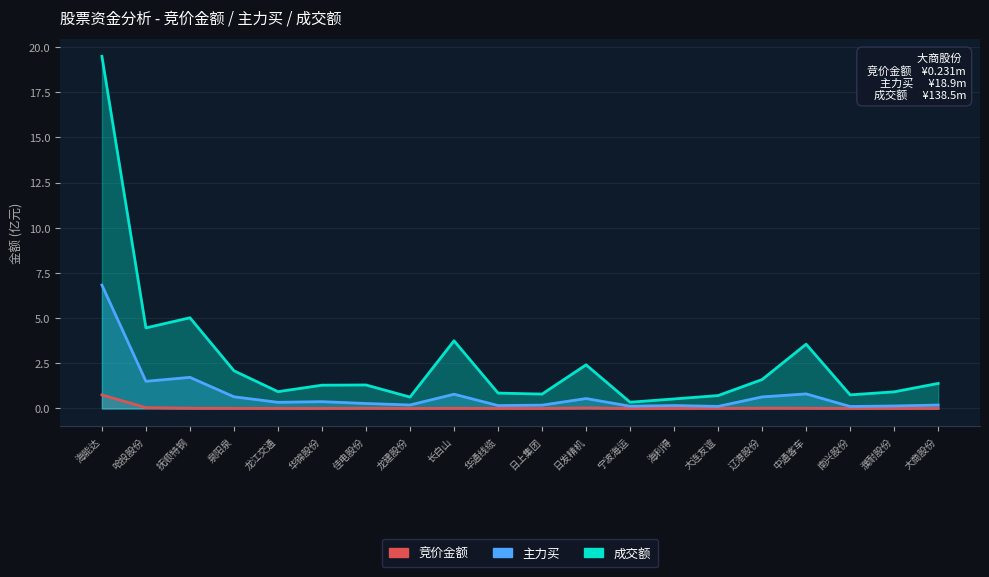

What position from the left is 日上集团?

11